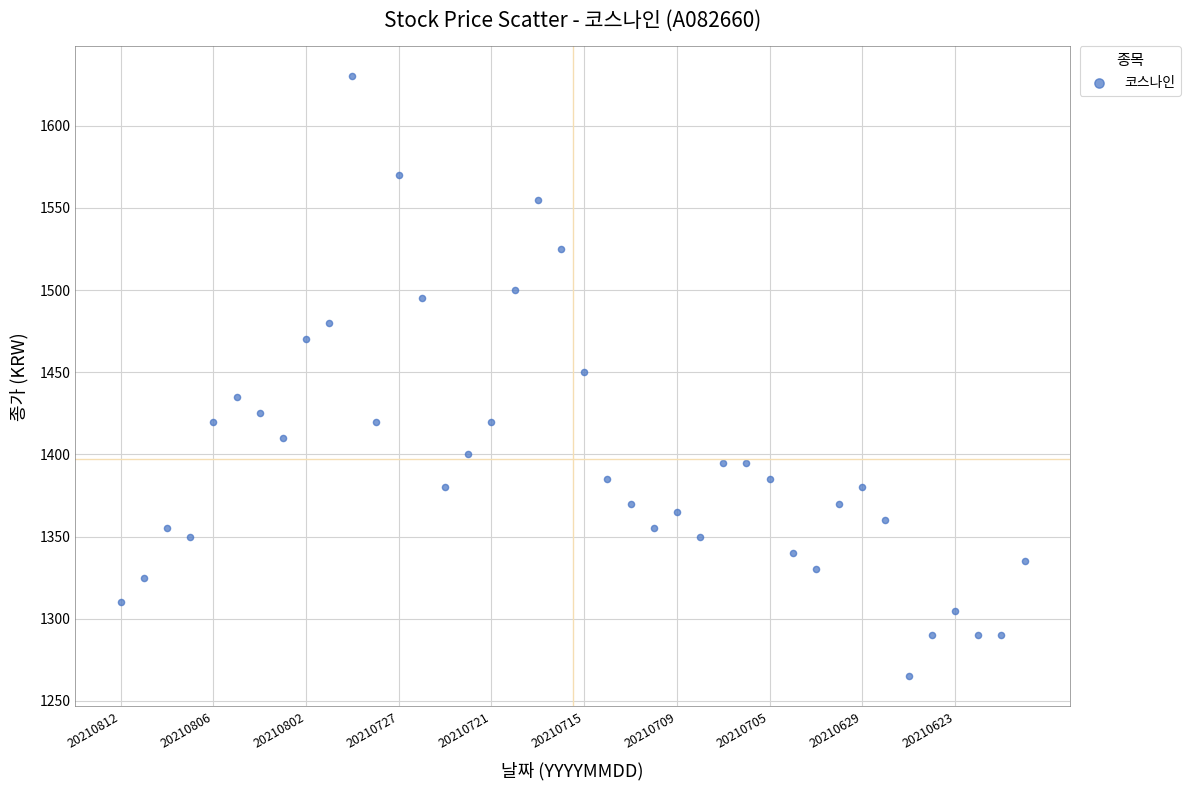

What is the range of Y values (max minus min)?

365